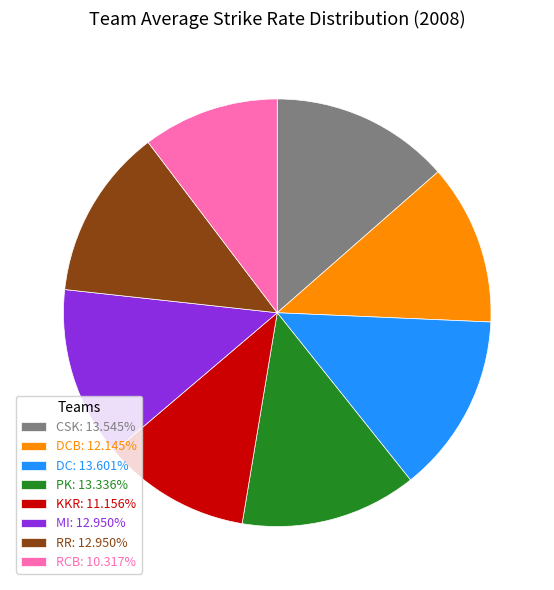

Do RCB: 10.317% and KKR: 11.156% together represent more than half of the pie?

No